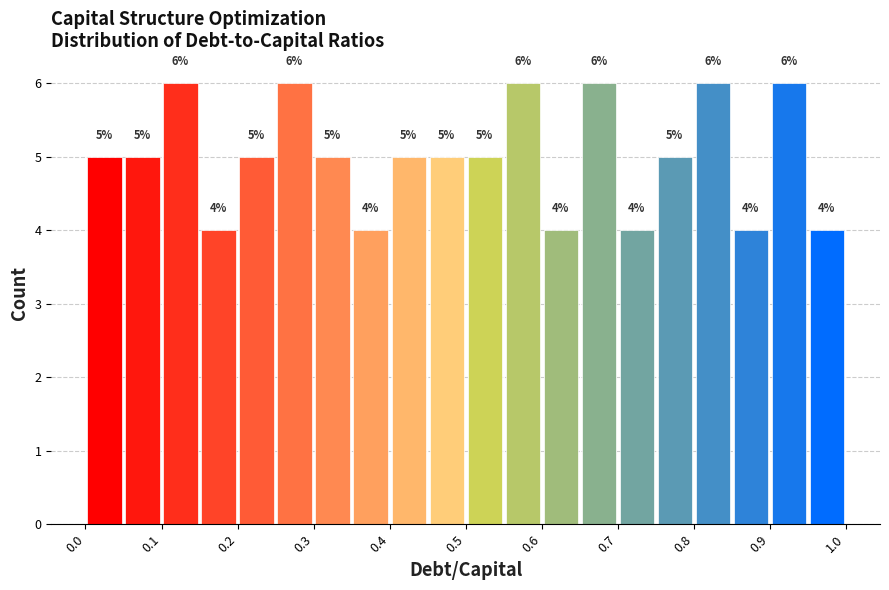

Reading left to right, list every bar in this chart as the range it spans on the x-axis followed by its height.

0.00 to 0.05: 5
0.05 to 0.10: 5
0.10 to 0.15: 6
0.15 to 0.20: 4
0.20 to 0.25: 5
0.25 to 0.30: 6
0.30 to 0.35: 5
0.35 to 0.40: 4
0.40 to 0.45: 5
0.45 to 0.50: 5
0.50 to 0.55: 5
0.55 to 0.60: 6
0.60 to 0.65: 4
0.65 to 0.70: 6
0.70 to 0.75: 4
0.75 to 0.80: 5
0.80 to 0.85: 6
0.85 to 0.90: 4
0.90 to 0.95: 6
0.95 to 1.00: 4